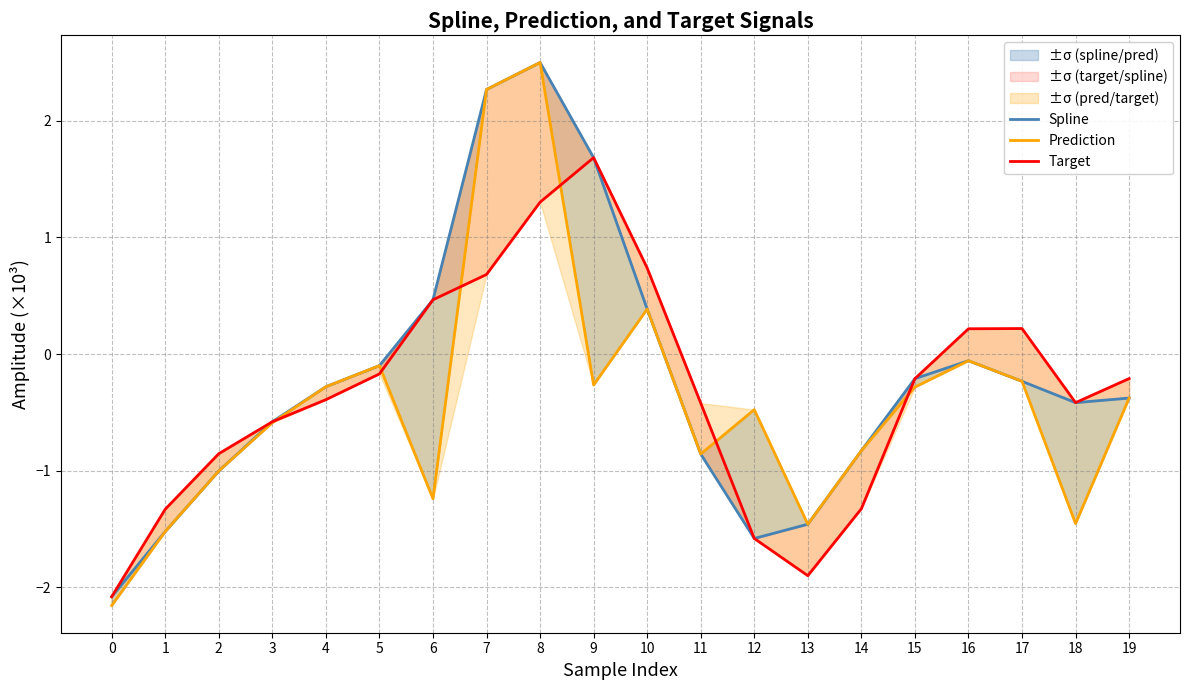

What is the sum of all Target values?

-6.2